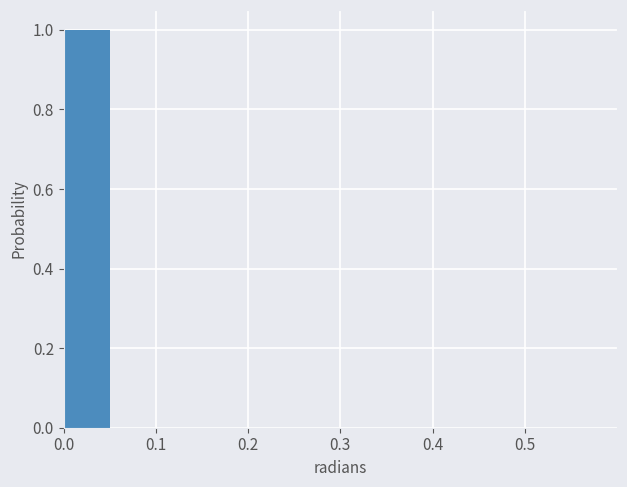

What is the height of the bar covering 0.00 to 0.05 on the x-axis? The values are not printed on the chart, so give them approximately, as read against the axis.

1